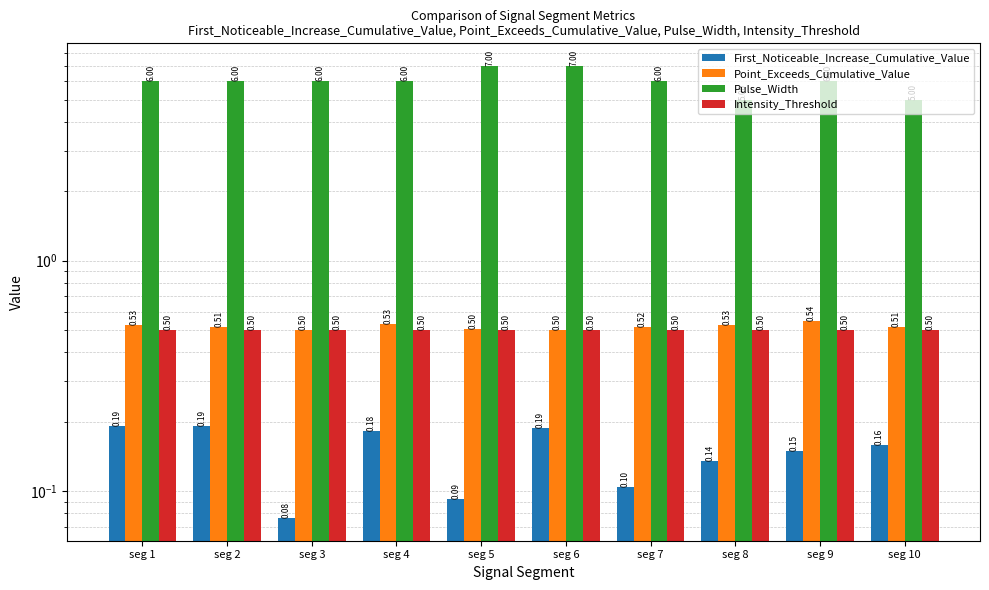

How many categories are shown in the chart?

10